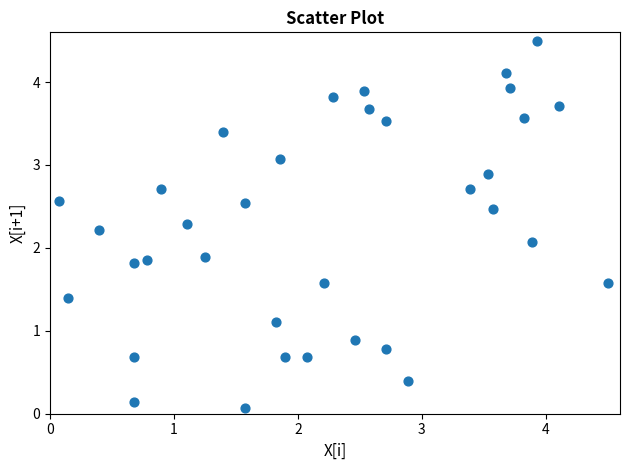

What is the range of Y values (max minus min)?

4.4